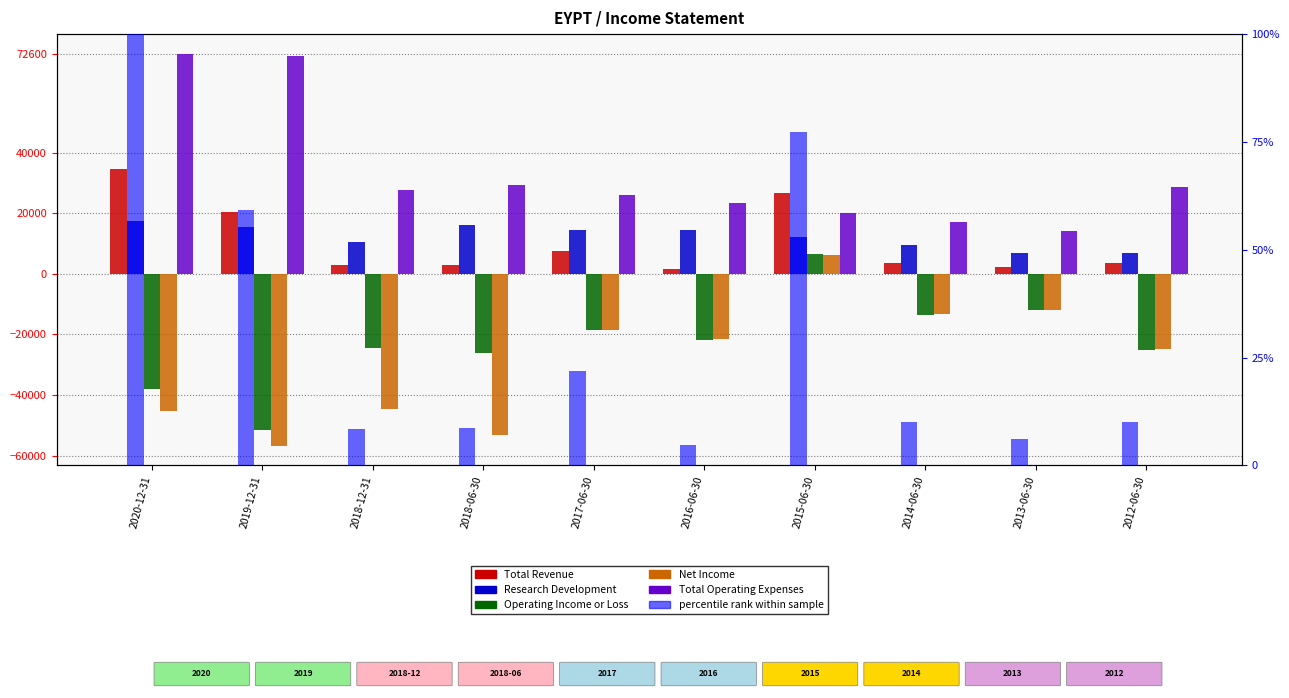

At which category is the sum across all series the highest?

2015-06-30